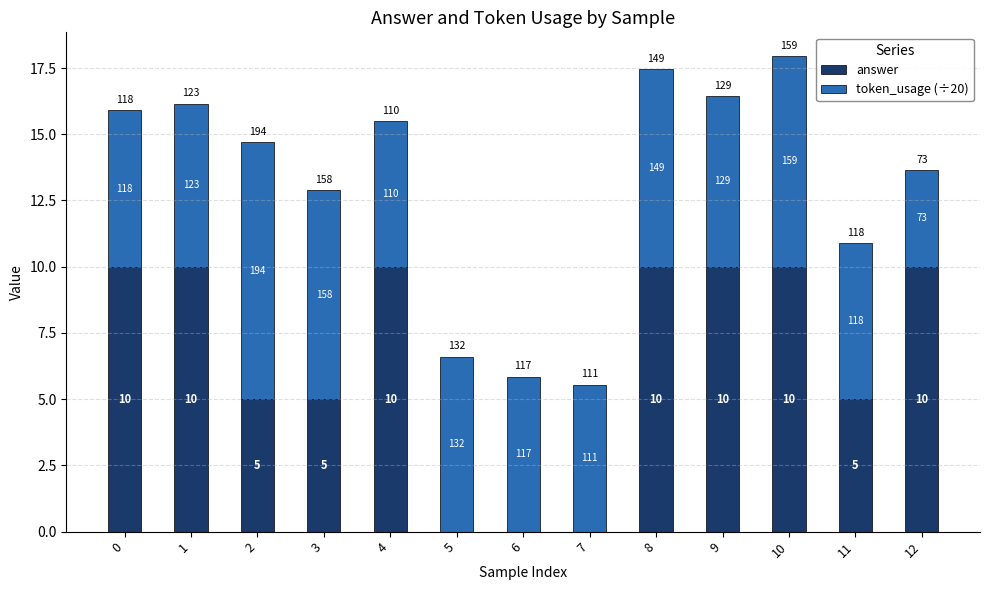

Are the bars grouped side by side (vs. stacked)?

No